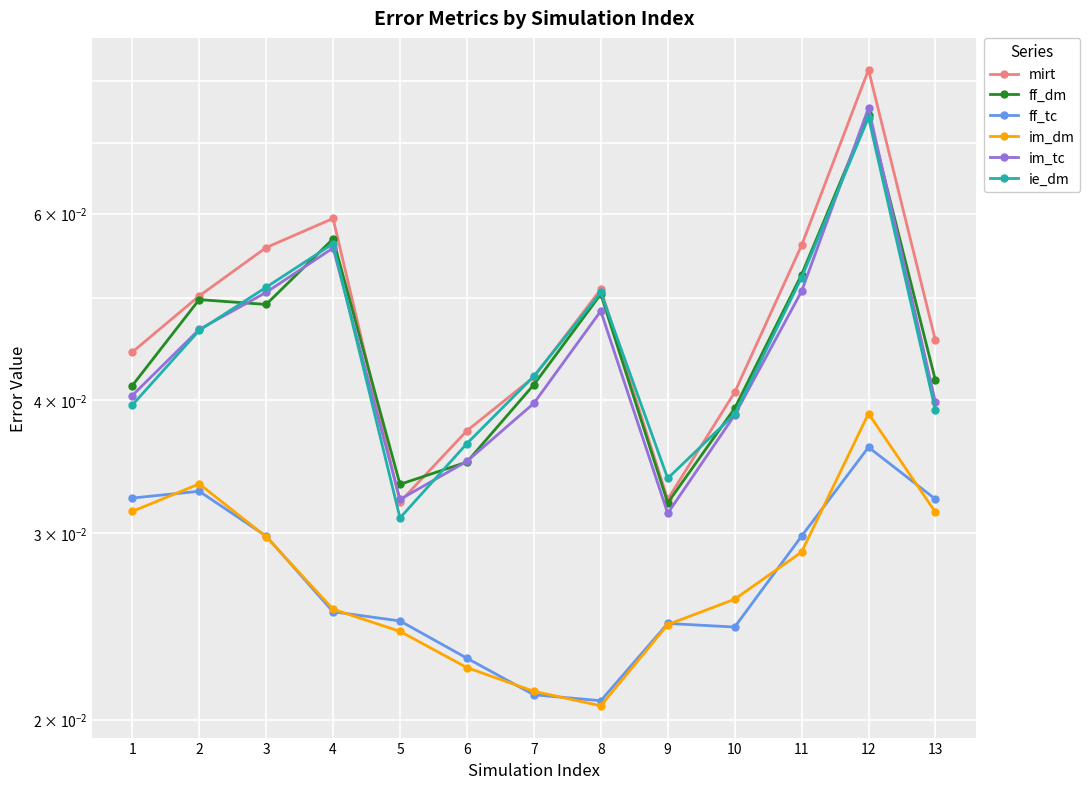

True or false: im_tc has more than 0 points higher than both neighbors.

True